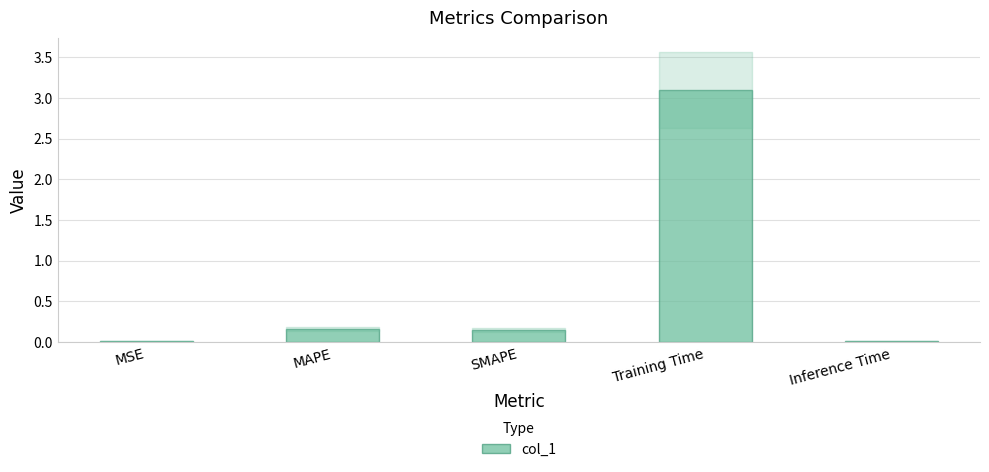

True or false: the data shows 0.0 at Inference Time.

True